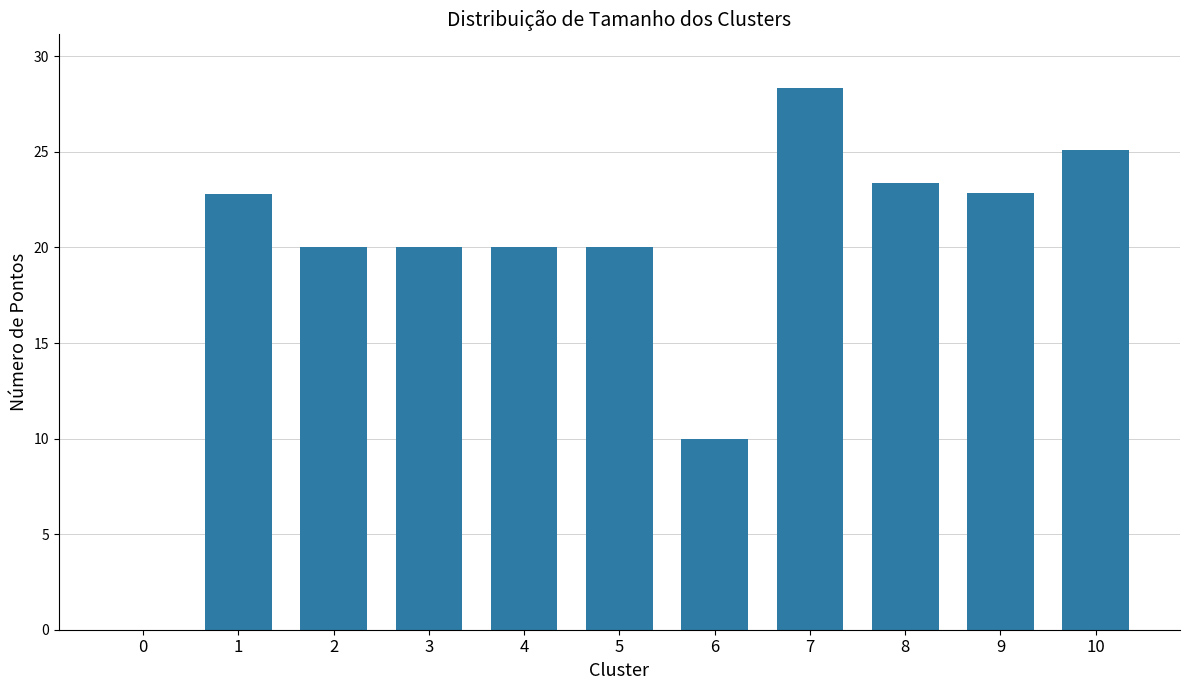

What is the sum of the values at 8 and 1?

46.2